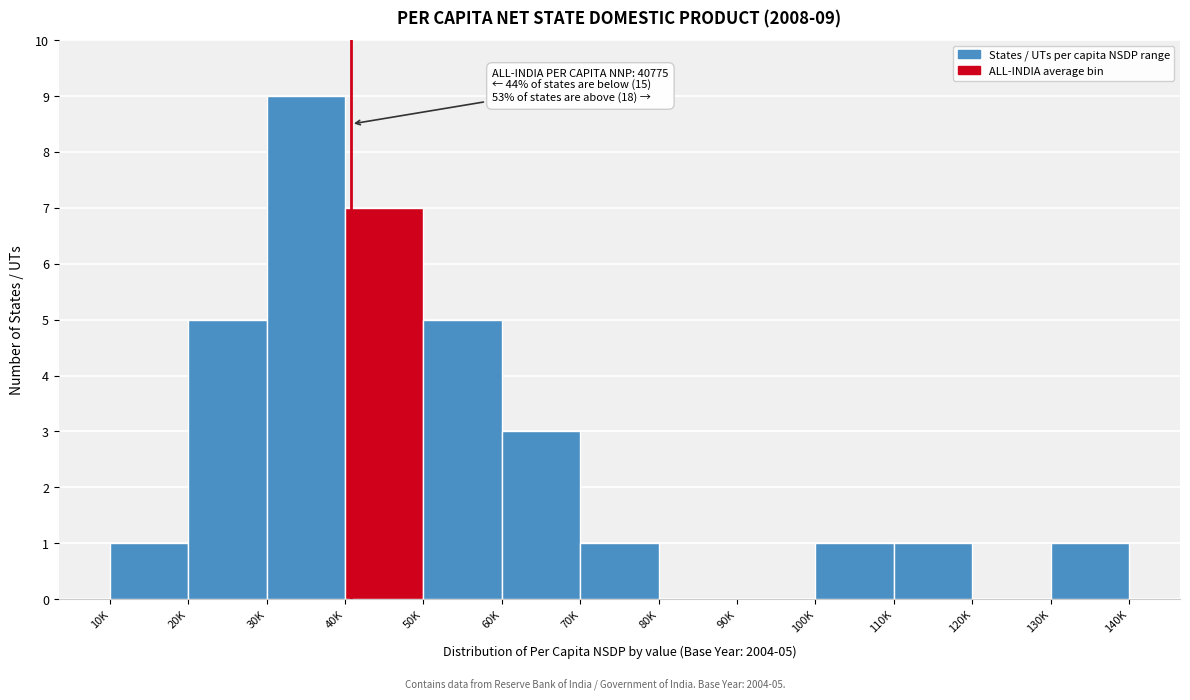

Reading left to right, list all the values displayed in this chart.

10K=1	20K=5	30K=9	40K=7	50K=5	60K=3	70K=1	80K=0	90K=0	100K=1	110K=1	120K=0	130K=1